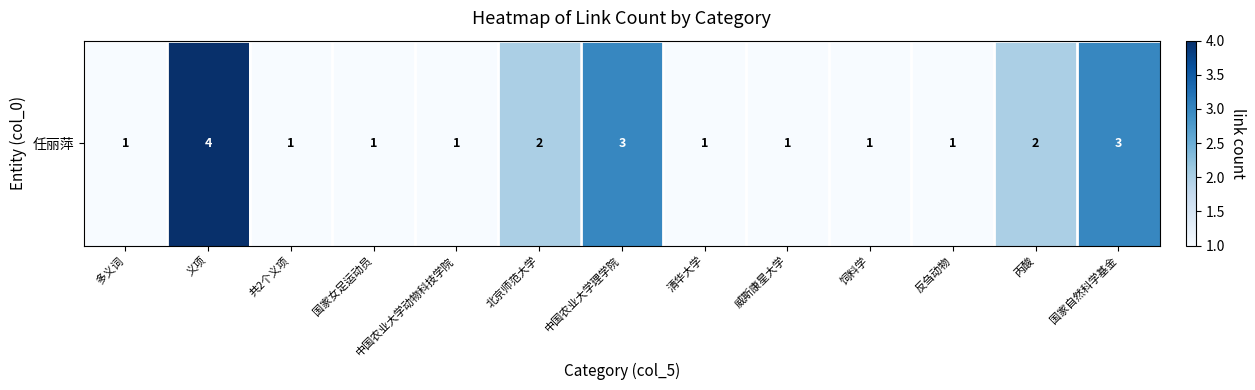

Rank the categories by value from lowest to highest.

多义词, 共2个义项, 国家女足运动员, 中国农业大学动物科技学院, 清华大学, 威斯康星大学, 饲料学, 反刍动物, 北京师范大学, 丙酸, 中国农业大学理学院, 国家自然科学基金, 义项